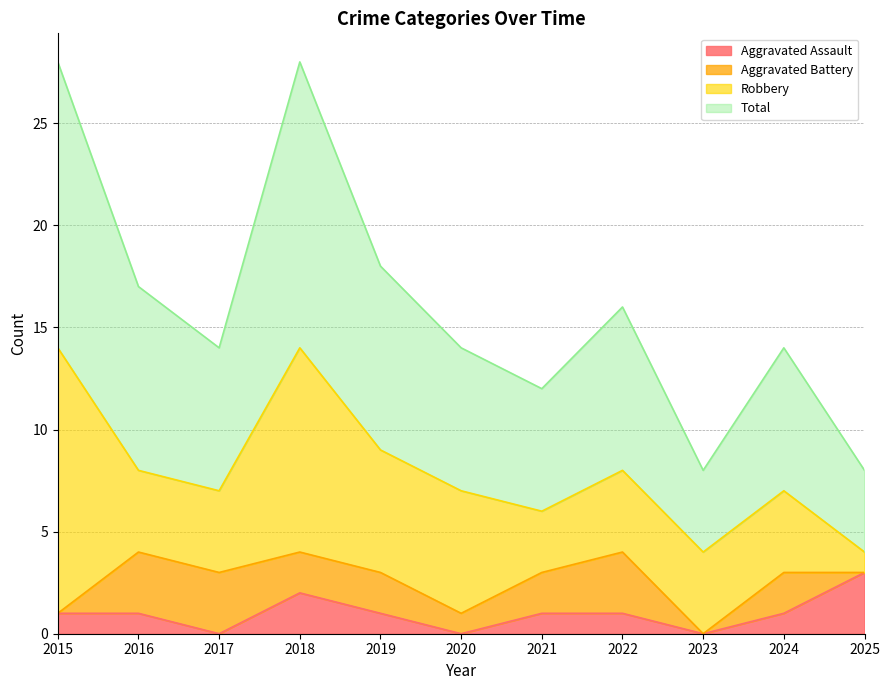

Which category has the highest value in the Aggravated Assault series?

2025